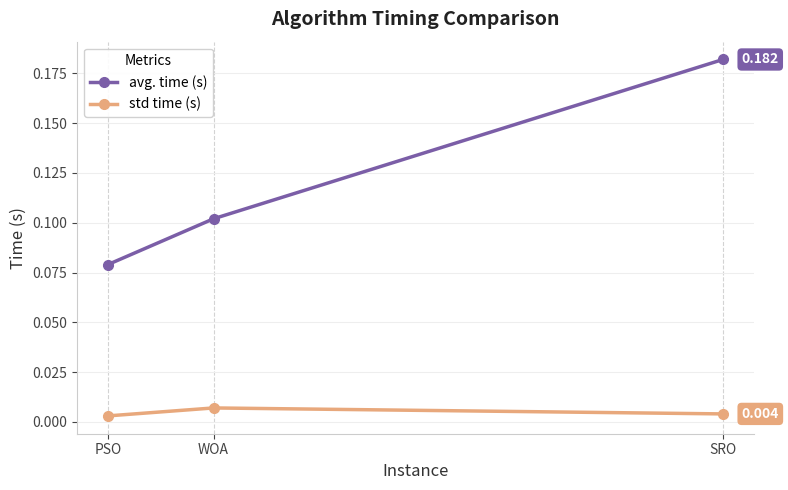

Rank the series at SRO from lowest to highest value.

std time (s), avg. time (s)